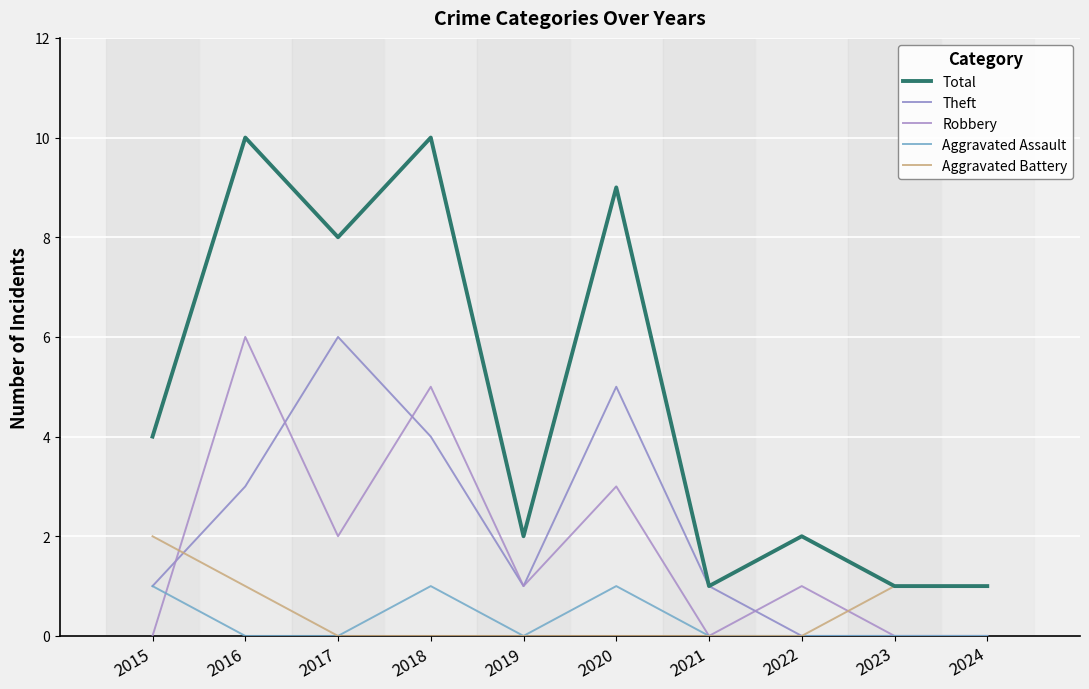

At which category does Aggravated Assault reach its first local peak?

2018